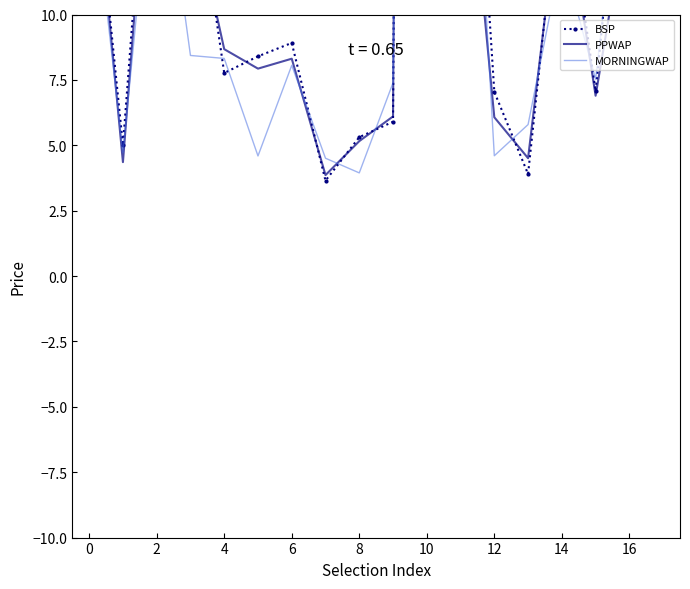

How many lines are shown in the chart?

3